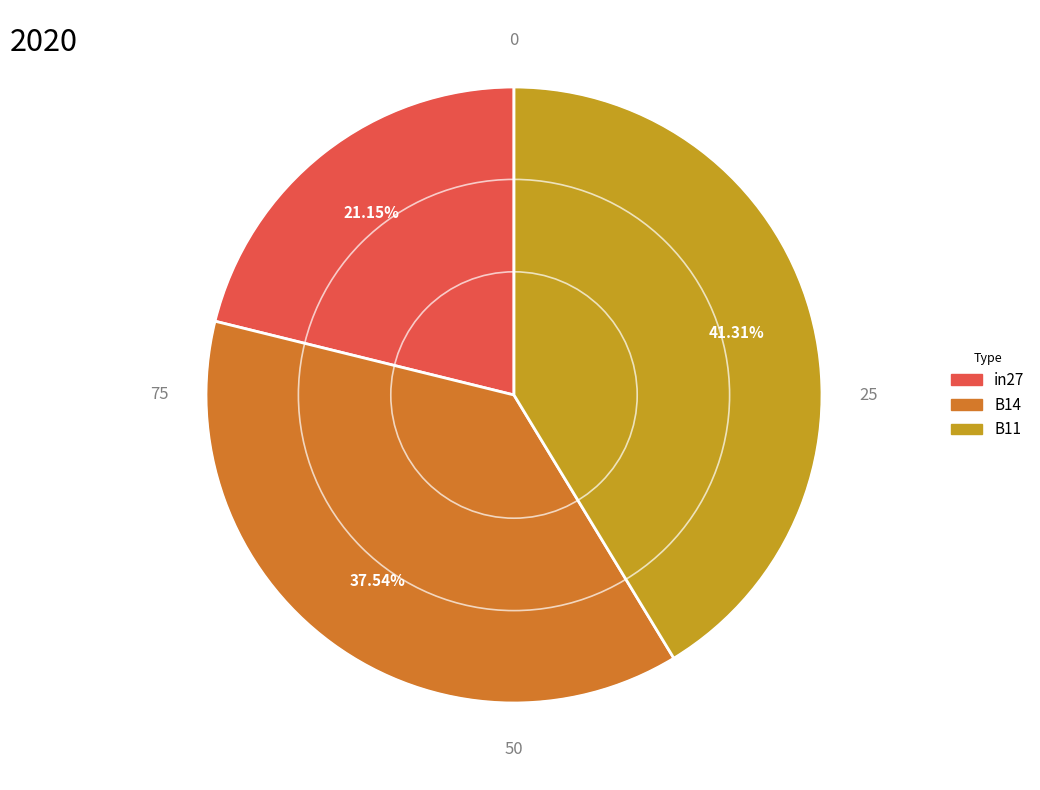

Rank the categories by value from lowest to highest.

in27, B14, B11